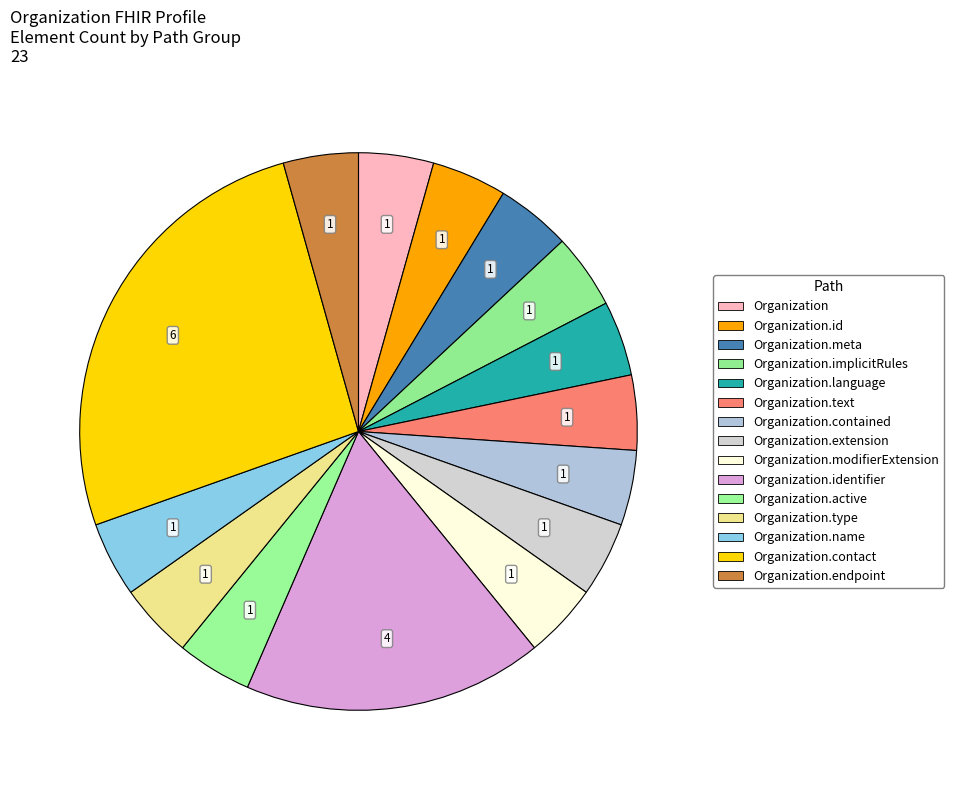

How many slices are in this pie chart?

15